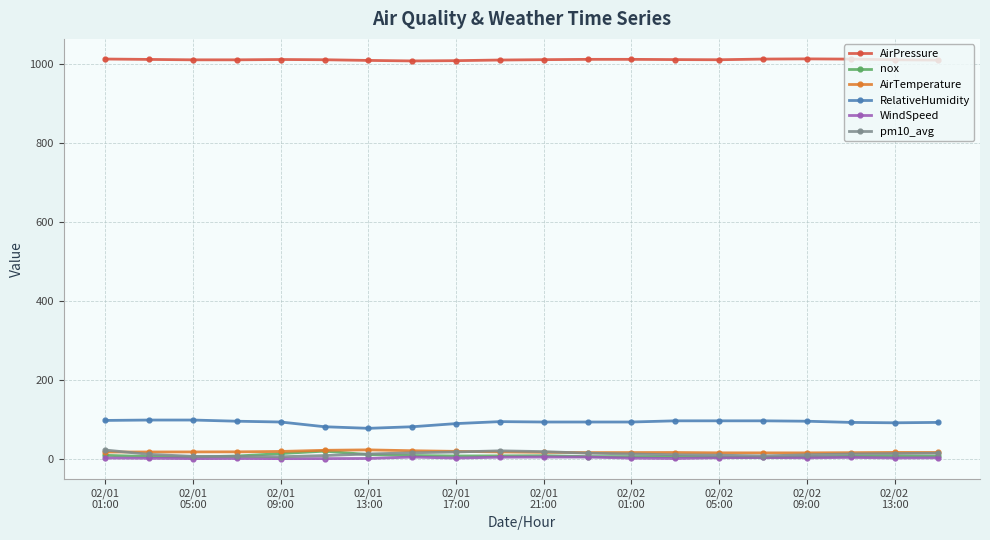

Which series has the largest total across all categories?

AirPressure